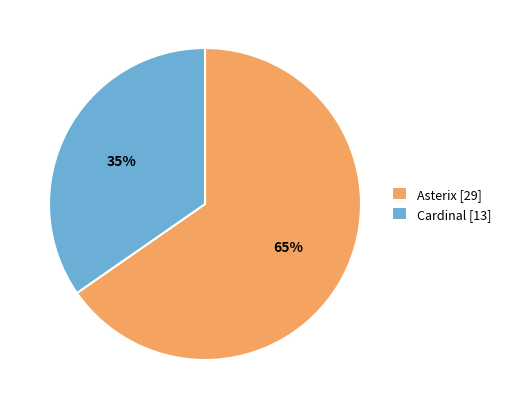

To the nearest percent, what percentage of the pie is Cardinal [13]?

35%